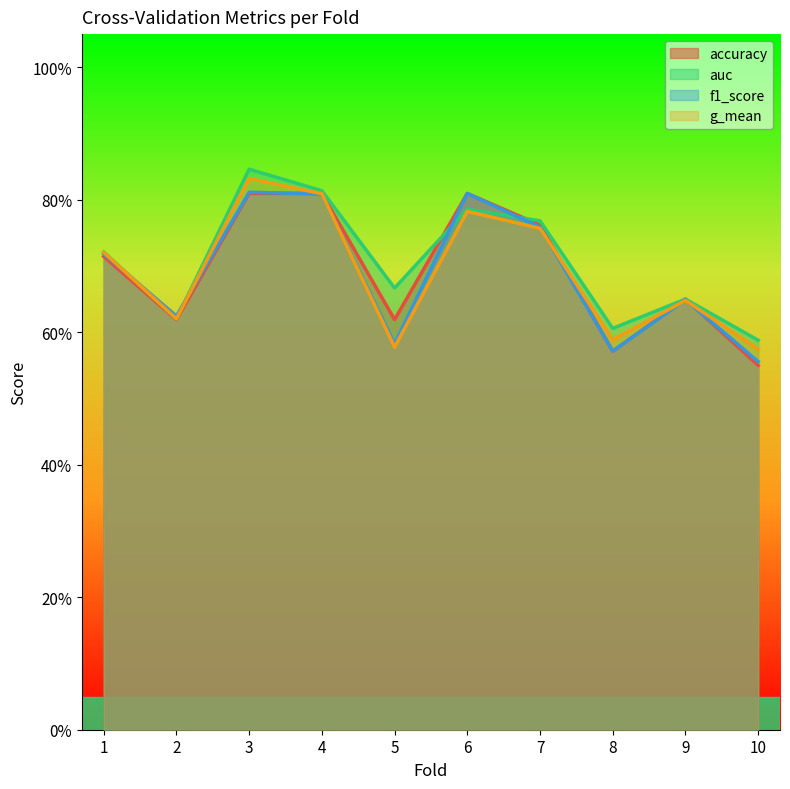

What is the sum of the f1_score values at 4 and 10?

1.4